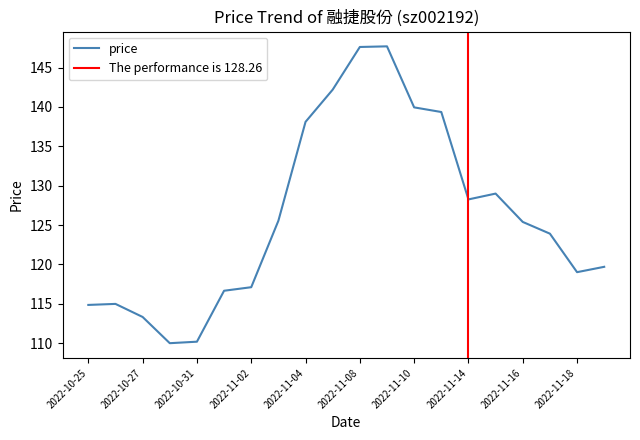

What is the maximum value shown in the chart?

147.7